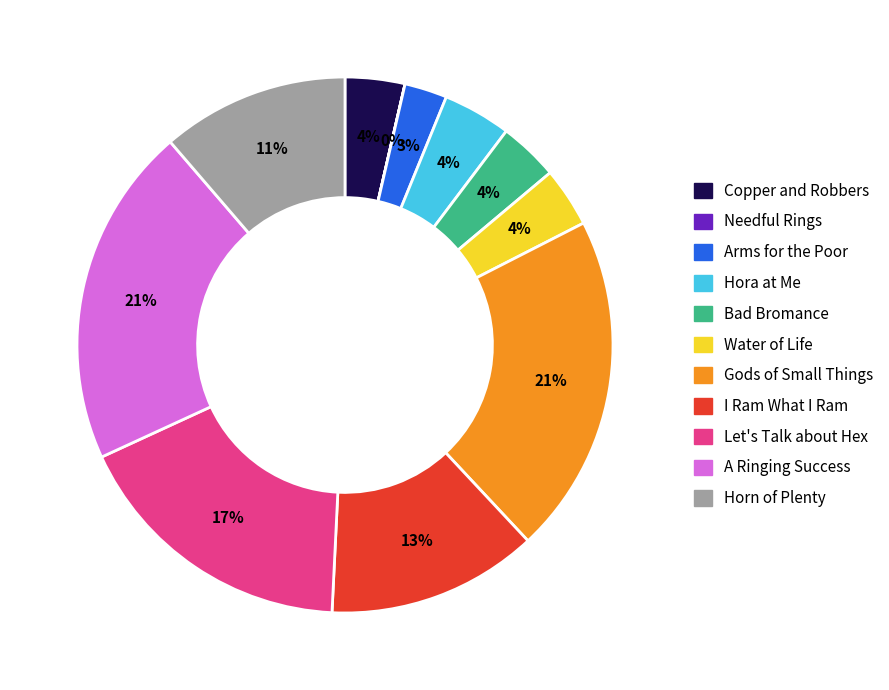

To the nearest percent, what is the difference between the largest and smallest slice percentages?

21%